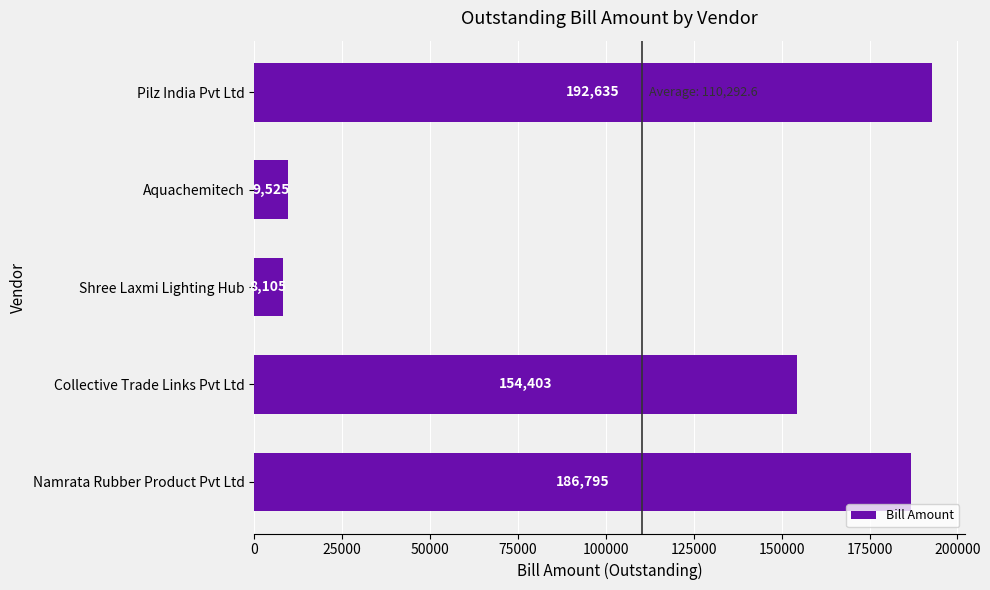

What is the sum of all values?

551463